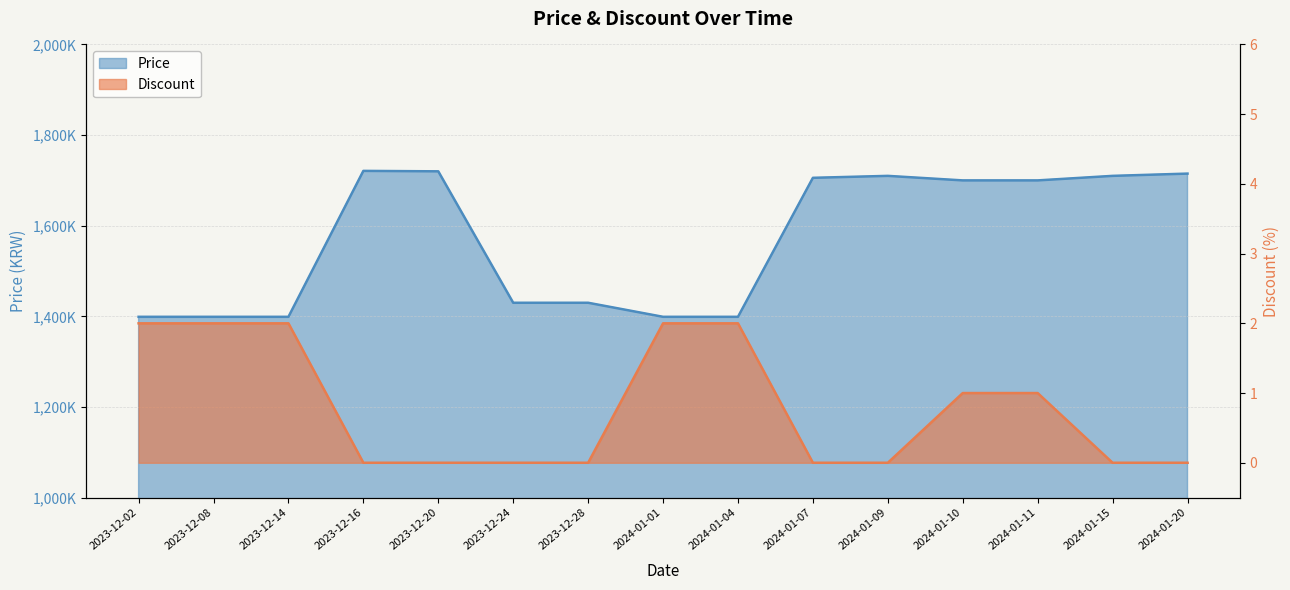

List the series in order of their peak value, lowest first.

Discount, Price